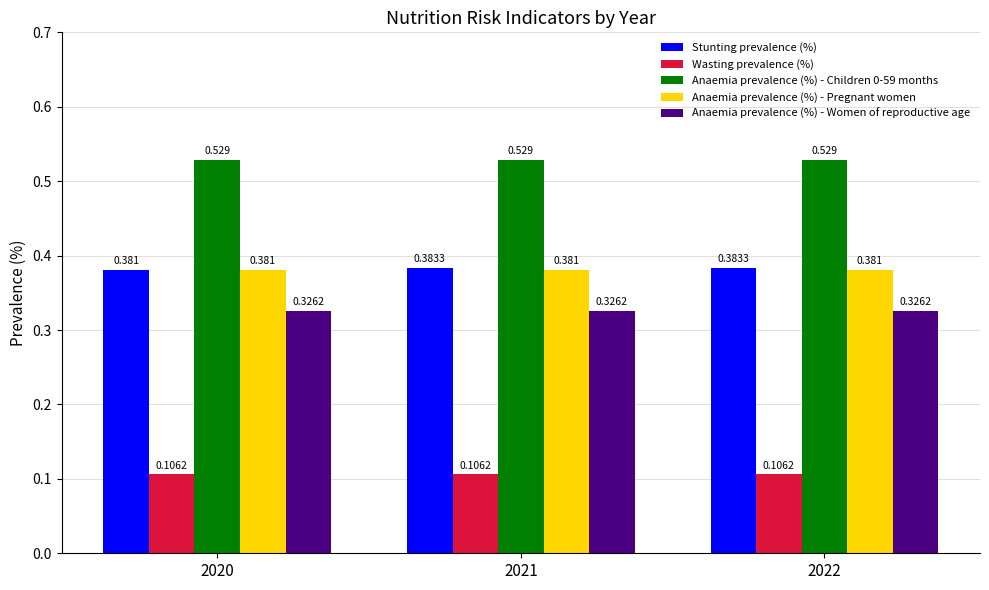

Is the value of Anaemia prevalence (%) - Children 0-59 months at 2022 greater than the value of Anaemia prevalence (%) - Women of reproductive age at 2021?

Yes